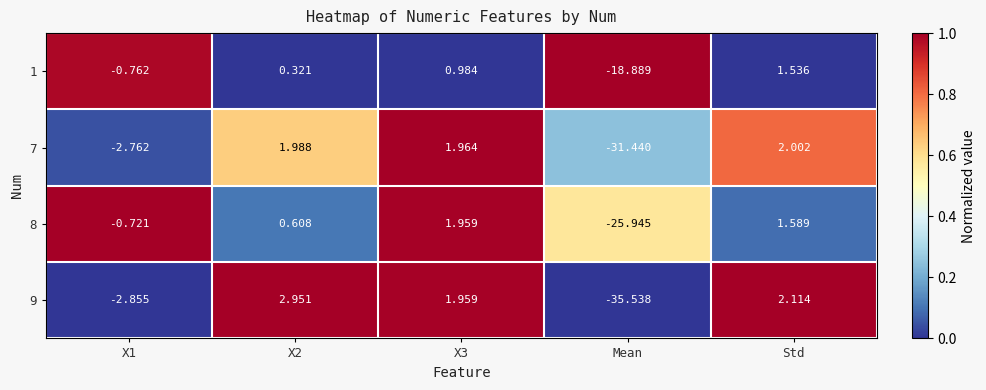

At which category is the sum across all series the highest?

Std